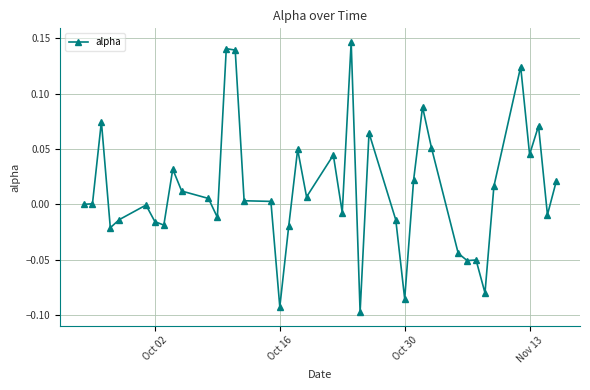

True or false: there are more than 0 points higher than both neighbors.

True